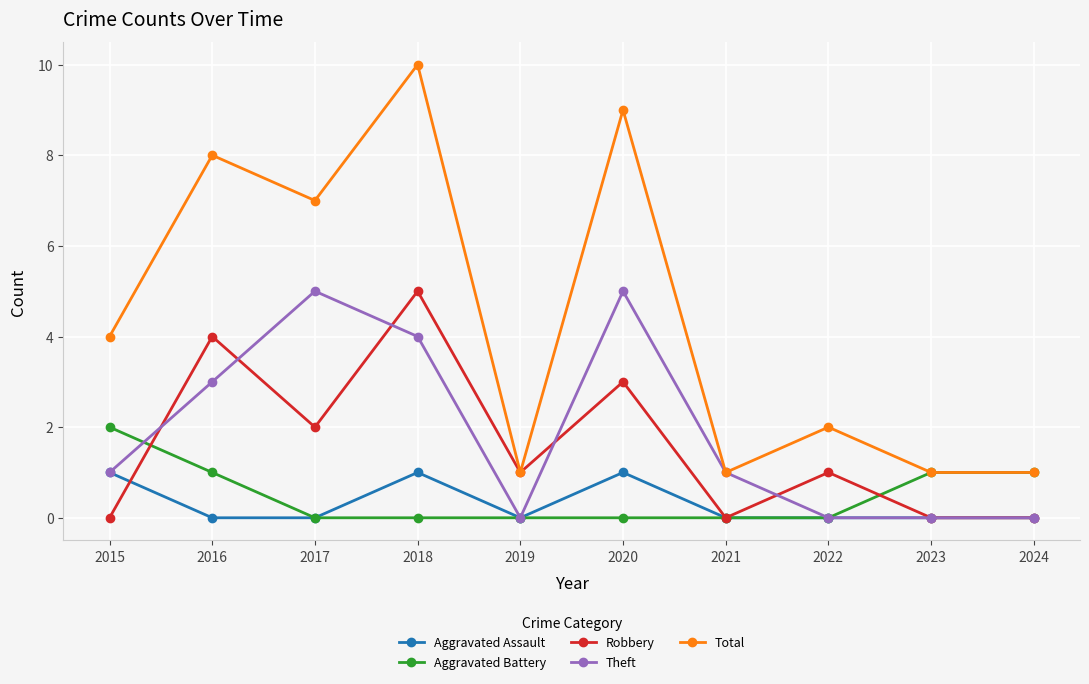

In Robbery, how many points are higher than both neighbors (excluding endpoints)?

4